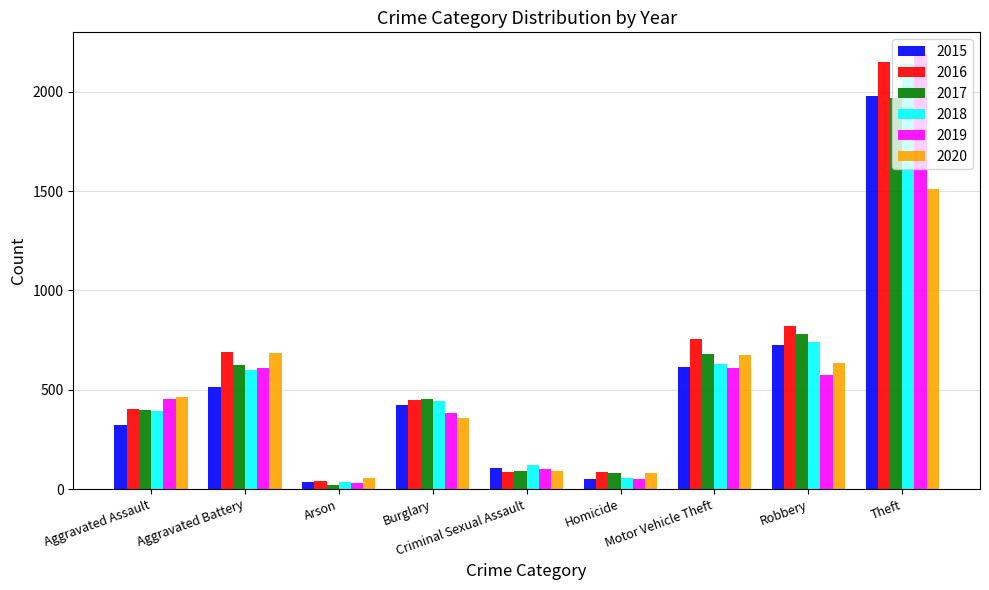

What is the highest value of the 2016 series?

2148